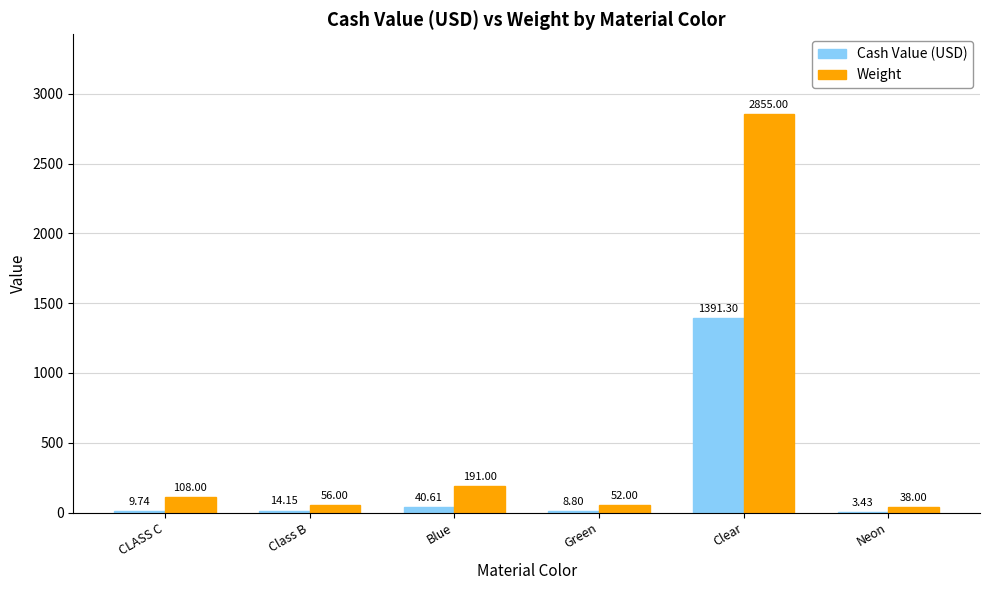

At which label does Weight reach its peak?

Clear